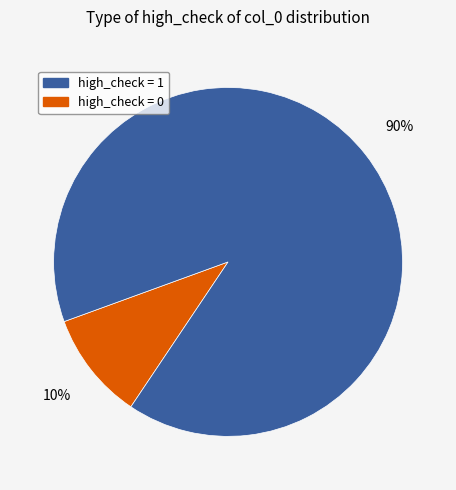

Is there a majority slice in this chart?

Yes